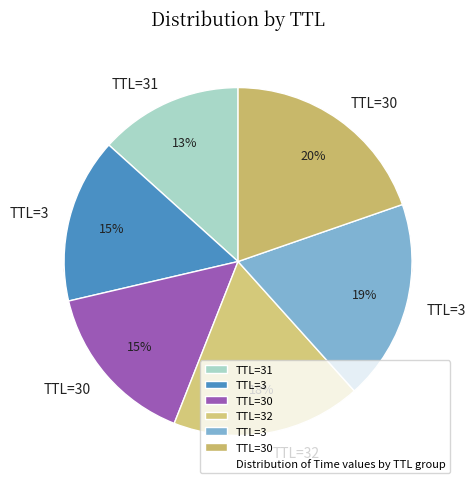

Is the sum of TTL=3 and TTL=3 greater than half?

No